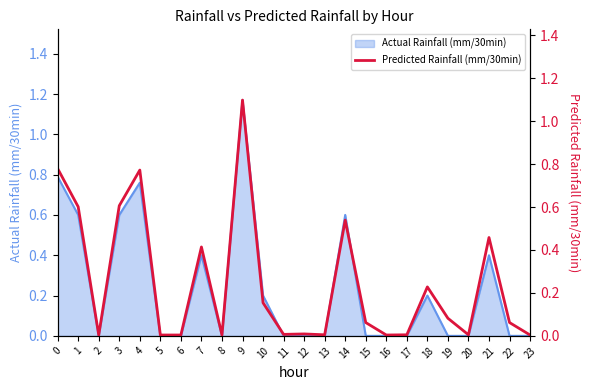

Rank the categories by value from lowest to highest.

2, 5, 6, 8, 16, 23, 13, 17, 20, 11, 12, 15, 22, 19, 10, 18, 7, 21, 14, 1, 3, 4, 0, 9